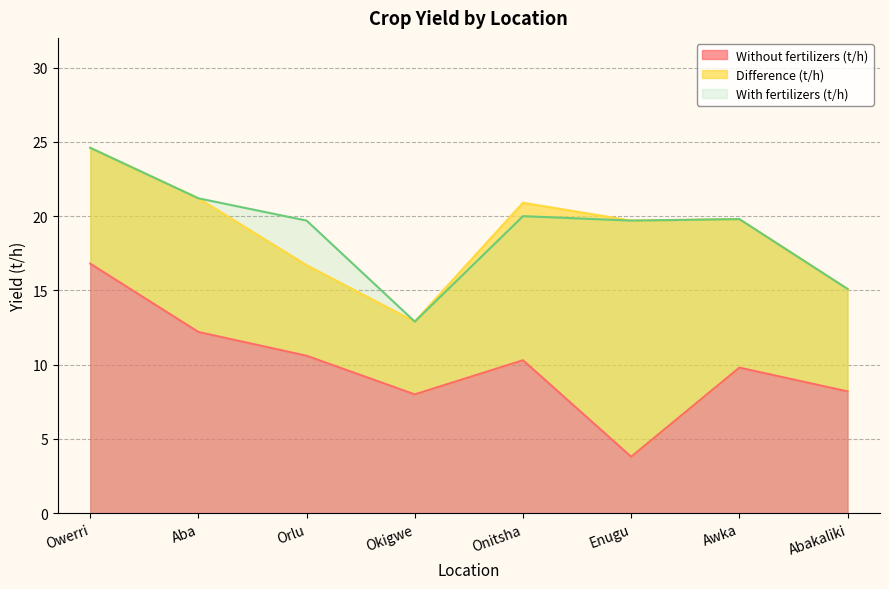

What is the minimum value for Without fertilizers (t/h)?

3.8